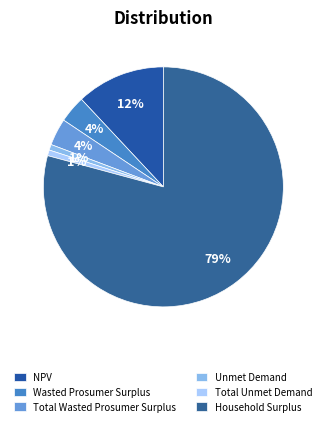

Is it true that Total Wasted Prosumer Surplus is 4% of the pie?

True